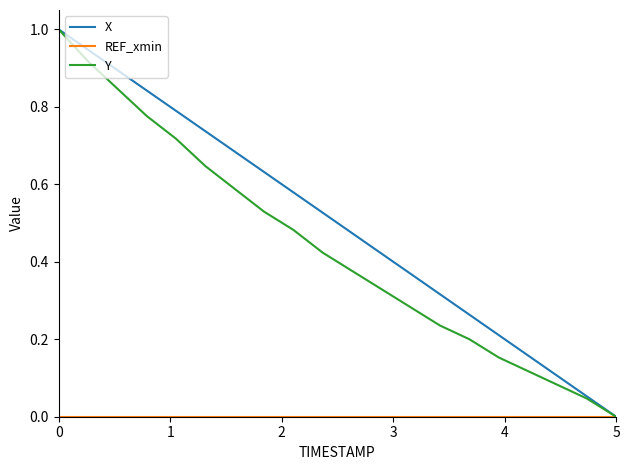

What is the greatest value displayed?

1.0